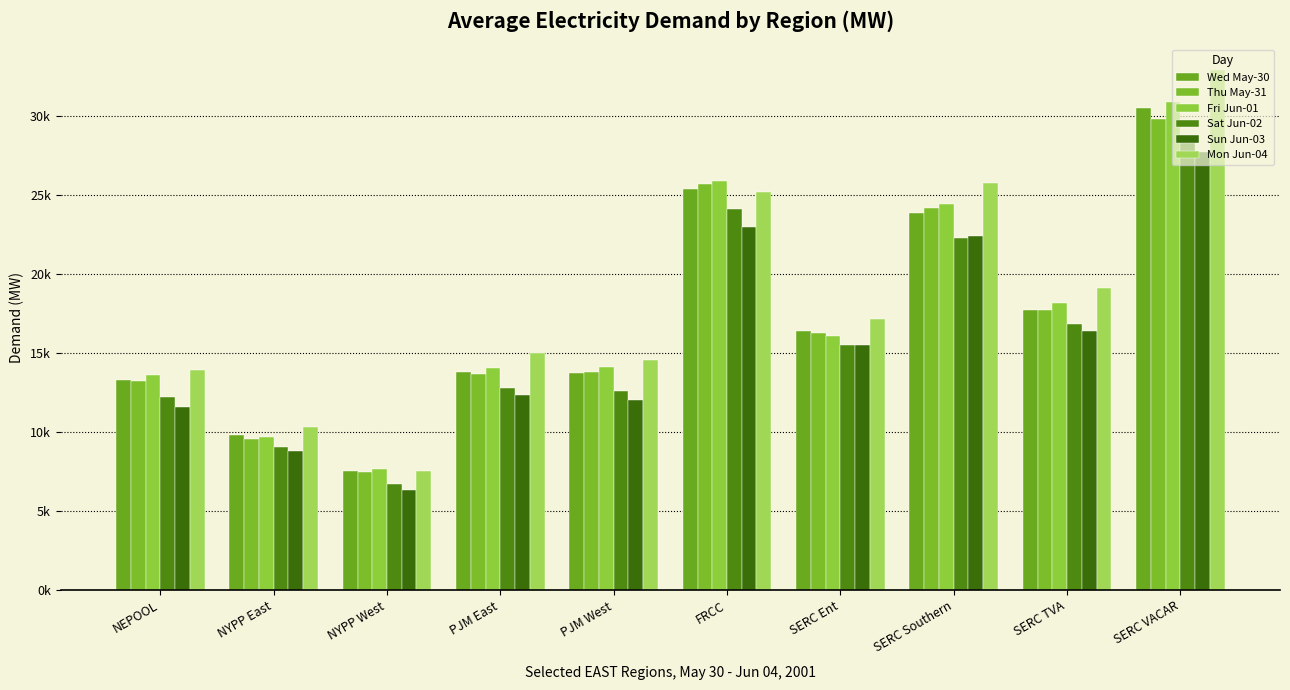

At which category does the chart reach its peak across all series?

SERC VACAR